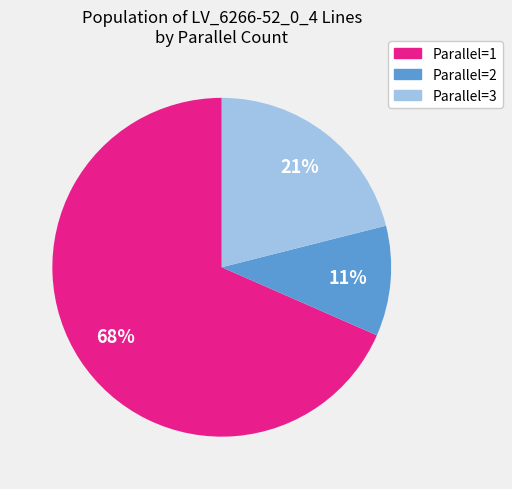

Which has a higher value, Parallel=2 or Parallel=1?

Parallel=1